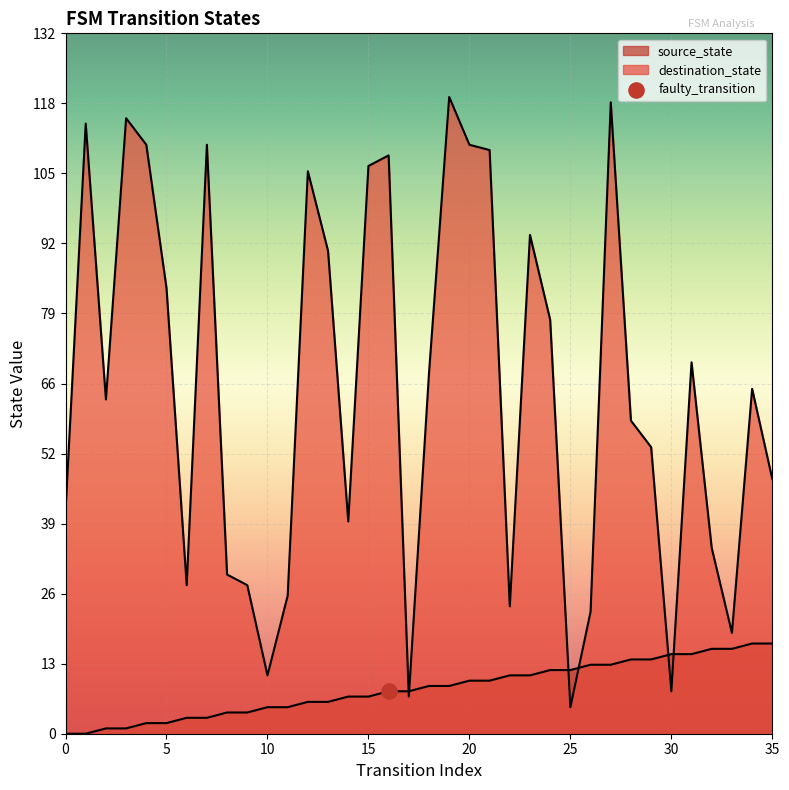

What are all the series names shown in the legend?

source_state, destination_state